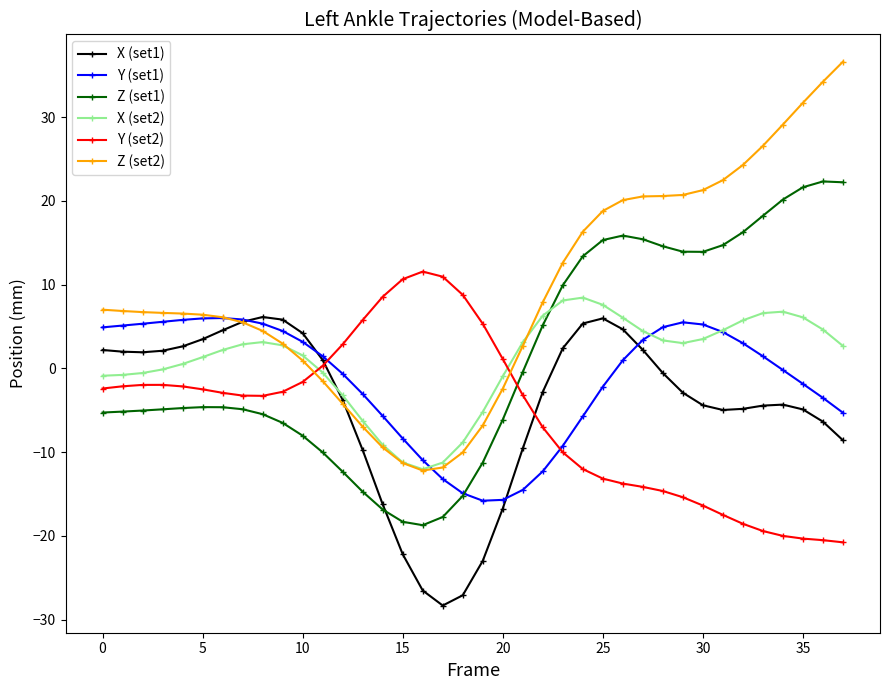

What is the value of the Y (set2) point at the 20th from the left?

5.3